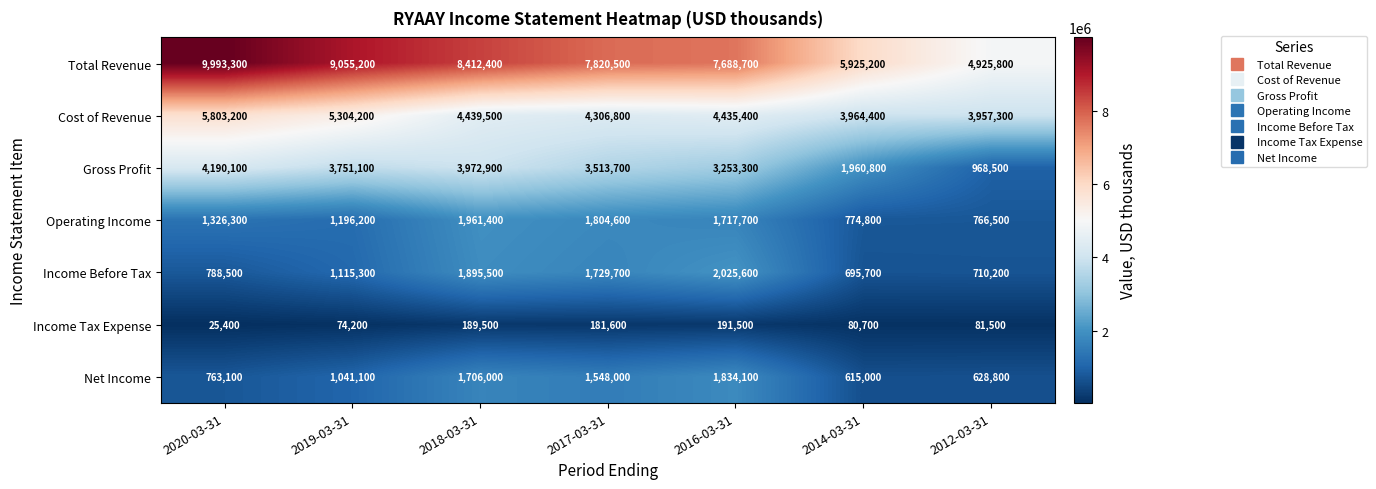

What is the difference between the Operating Income values at 2018-03-31 and 2016-03-31?

243700